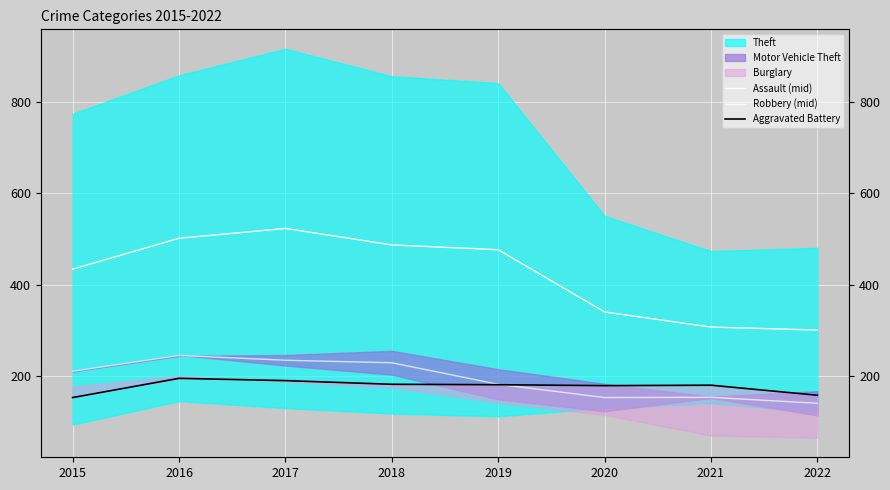

Reading right to left, list all the values displayed in this chart.

Assault (mid): 301.5	308.0	341.0	477.0	487.5	523.5	502.0	434.5
Robbery (mid): 141.5	154.5	154.0	183.0	230.0	235.5	246.0	211.5
Aggravated Battery: 159.0	181.0	180.0	182.0	183.0	191.0	196.0	154.0